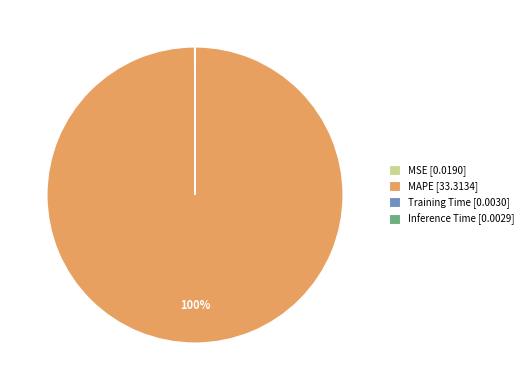

To the nearest percent, what is the average slice percentage?

25%